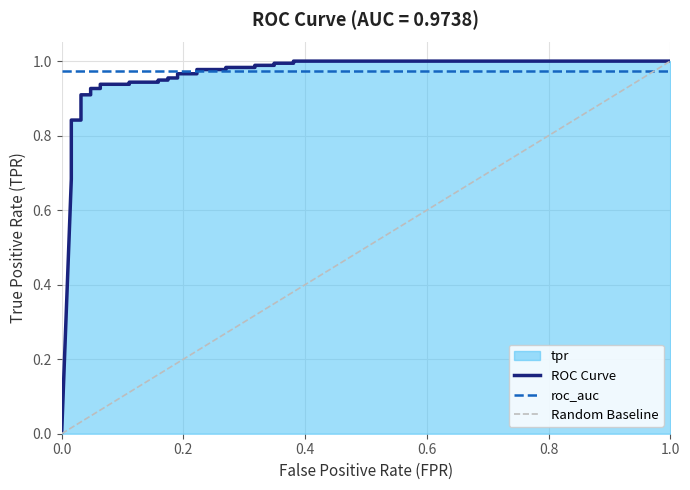

Reading right to left, what are all the values shown in this chart?

1.0	1.0	1.0	1.0	1.0	1.0	1.0	1.0	1.0	1.0	1.0	1.0	1.0	1.0	0.9	0.9	0.9	0.9	0.9	0.9	0.9	0.9	0.9	0.9	0.8	0.8	0.8	0.7	0.7	0.7	0.7	0.0